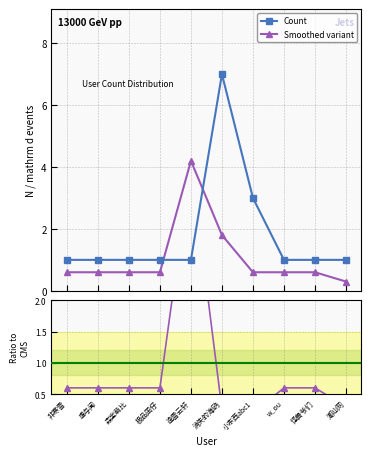

What is the change in value from 小东西abc1 to 怪兽爷们?

-2